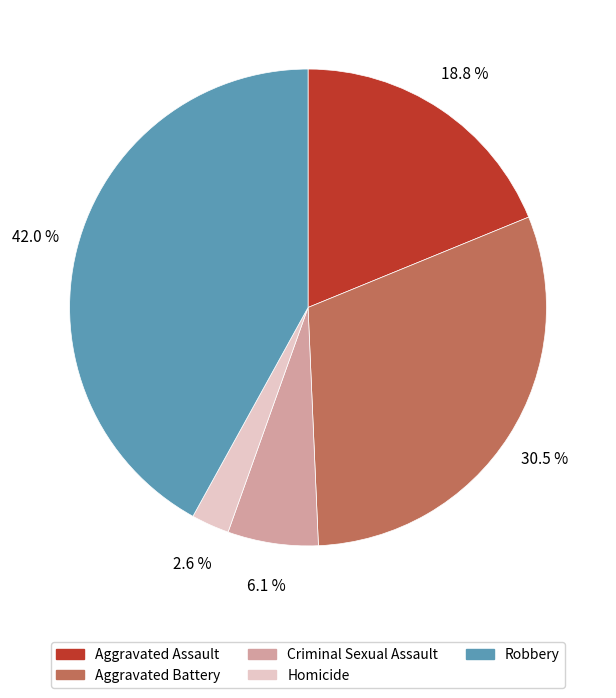

What is the largest slice in the pie chart?

Robbery